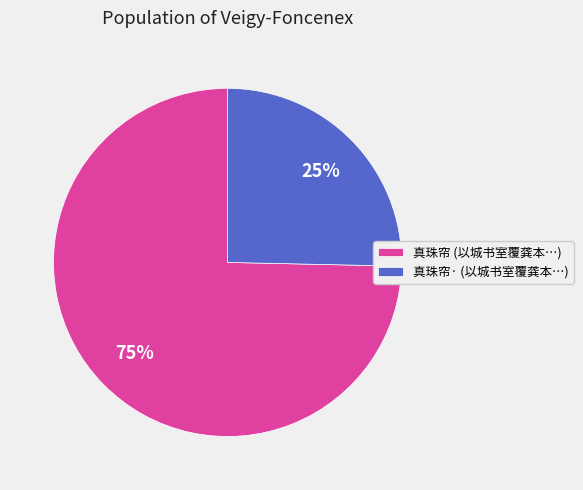

To the nearest percent, what is the average slice percentage?

50%